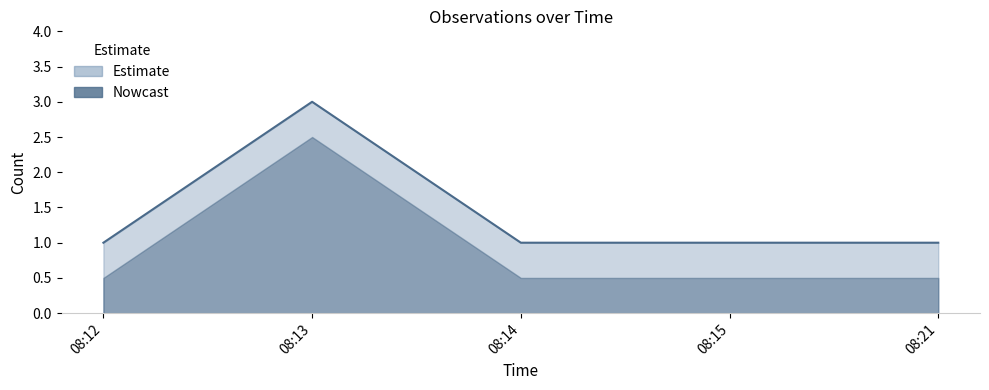

Reading left to right, extract all data points from this chart.

1	3	1	1	1